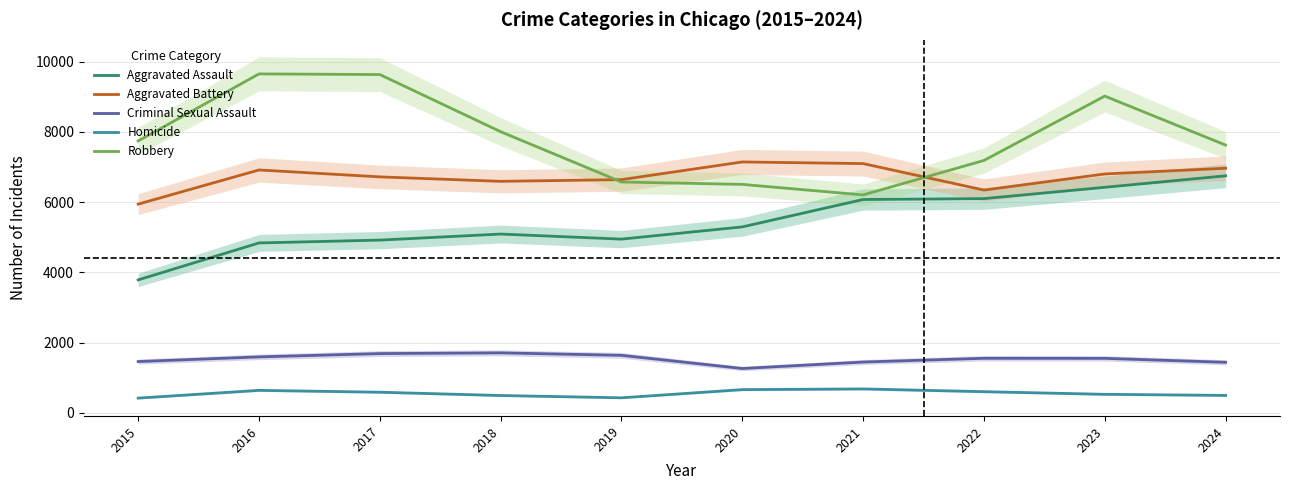

Where is the first local maximum for Robbery?

2016